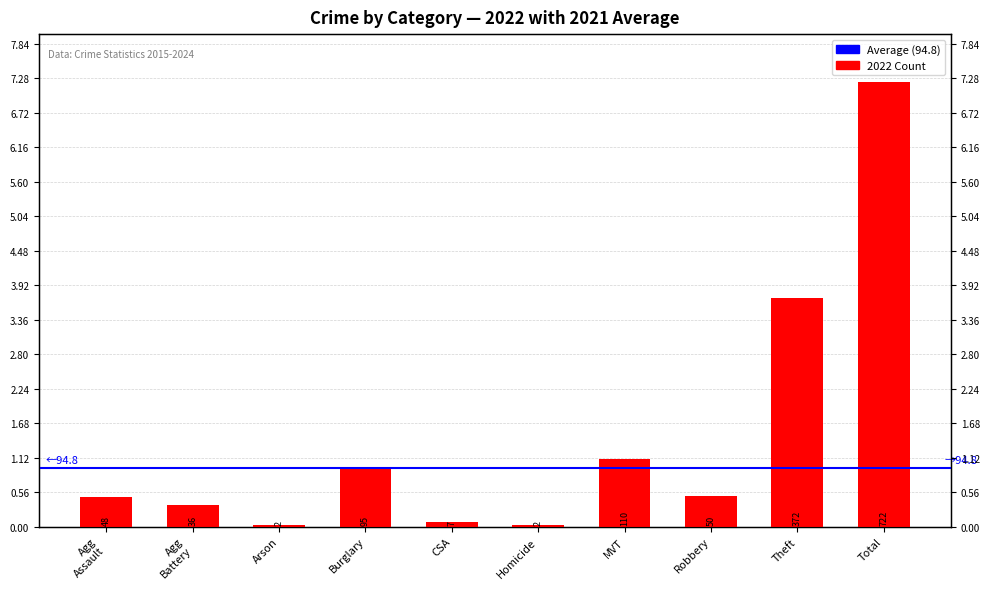

Which has a higher value, Homicide or Theft?

Theft